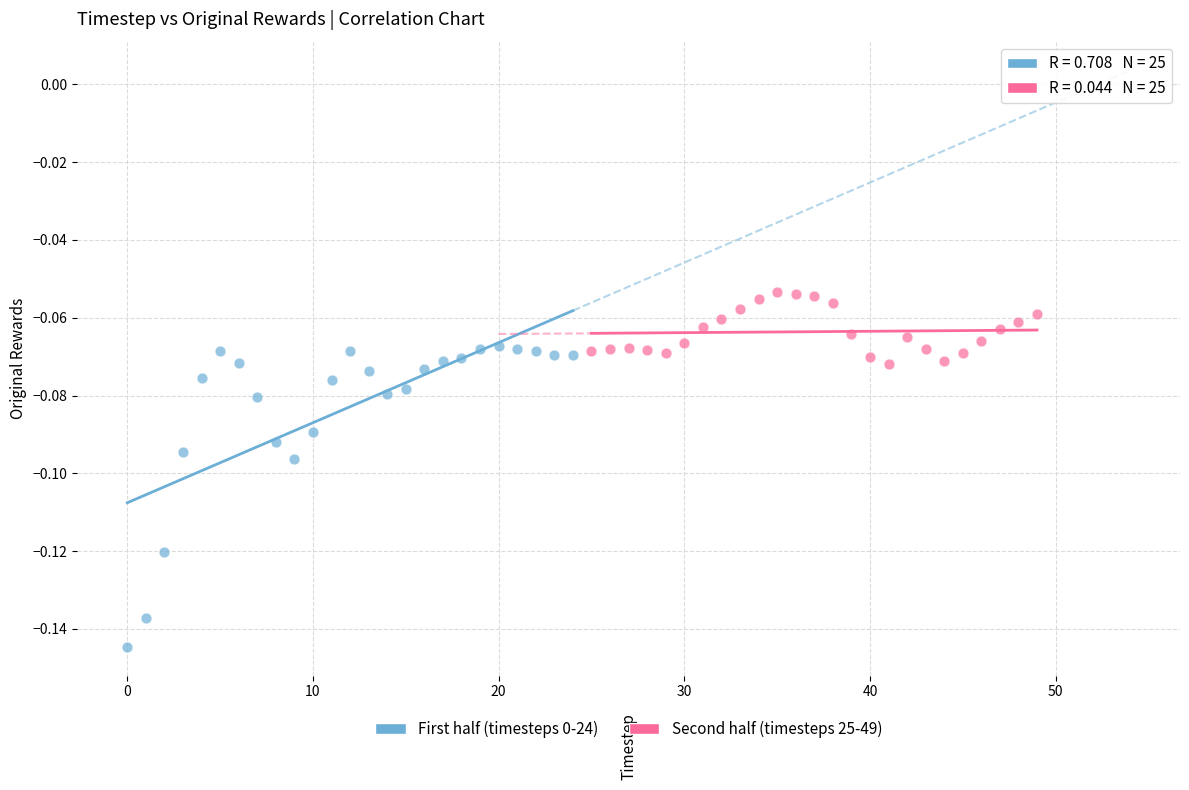

Which series contains the lowest Y value?

First half (timesteps 0-24)